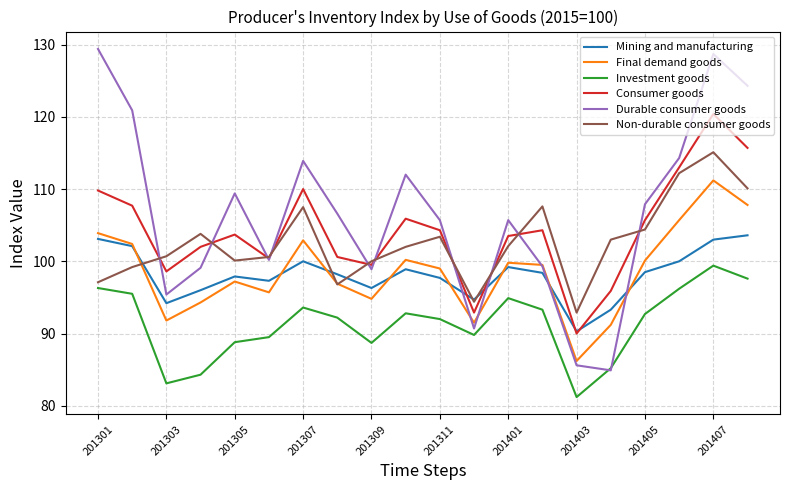

True or false: Mining and manufacturing and Investment goods intersect in this chart.

False